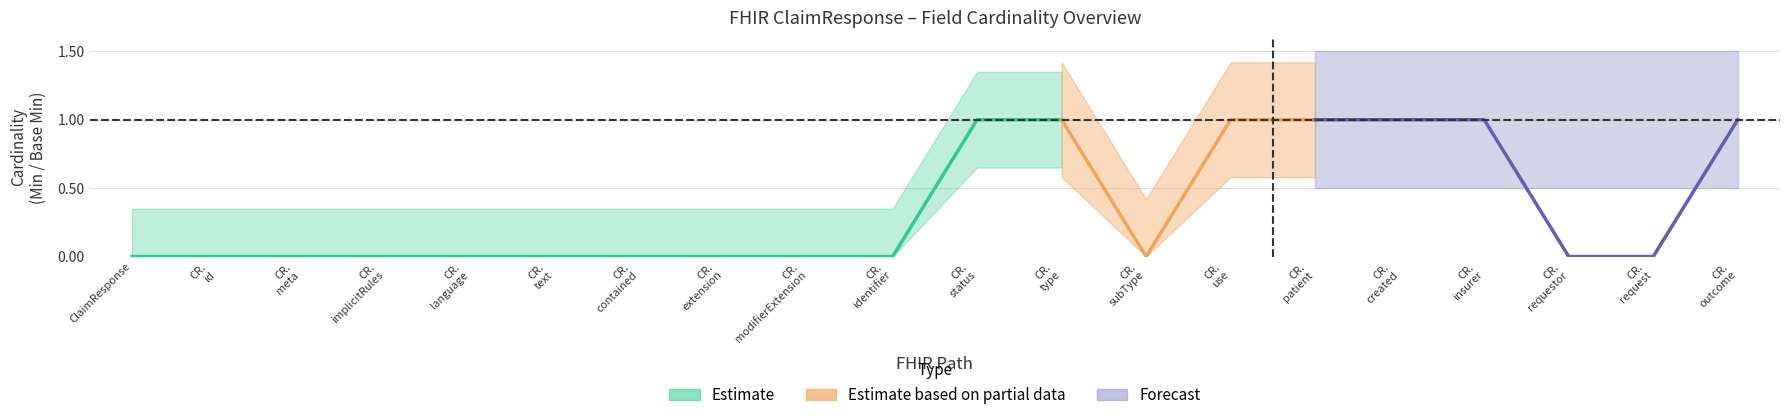

True or false: Min and Base Min intersect in this chart.

False